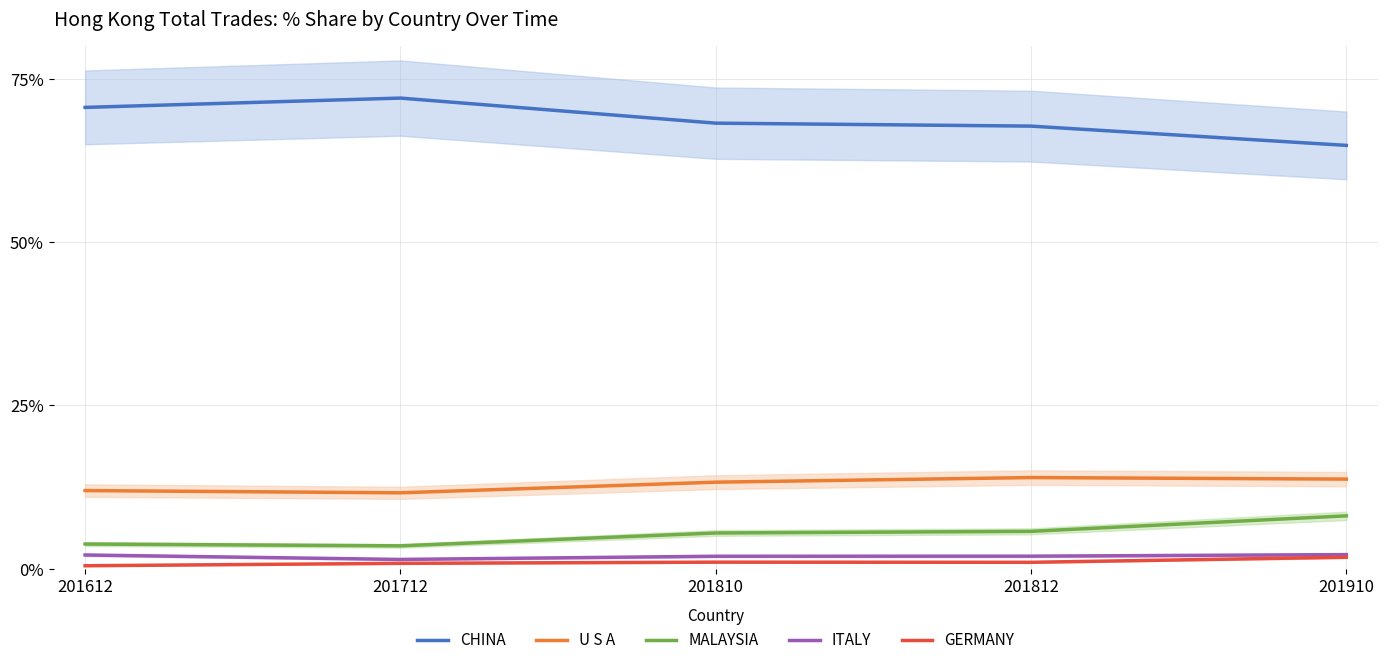

What is the value of the ITALY point at the 4th from the left?

1.9